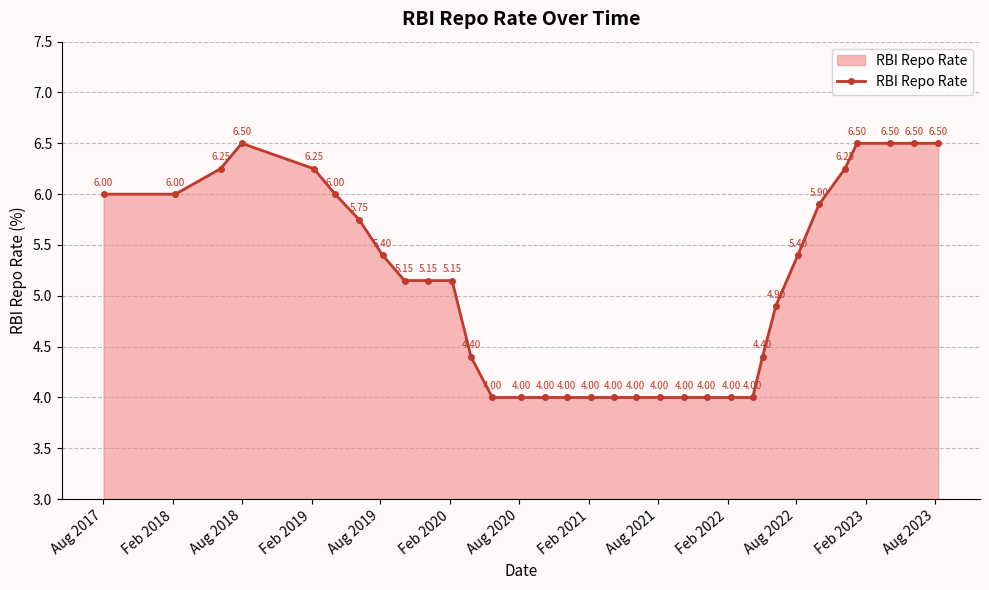

True or false: the data has more than 0 interior local peaks.

True